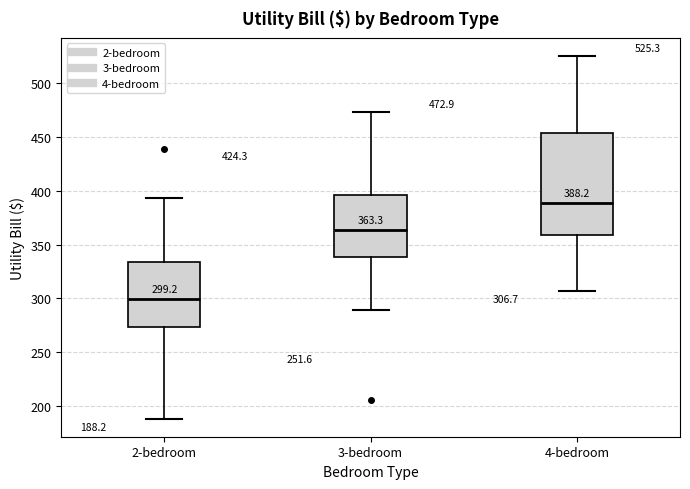

Which box is the tallest, from its lower edge to its upper edge?

4-bedroom